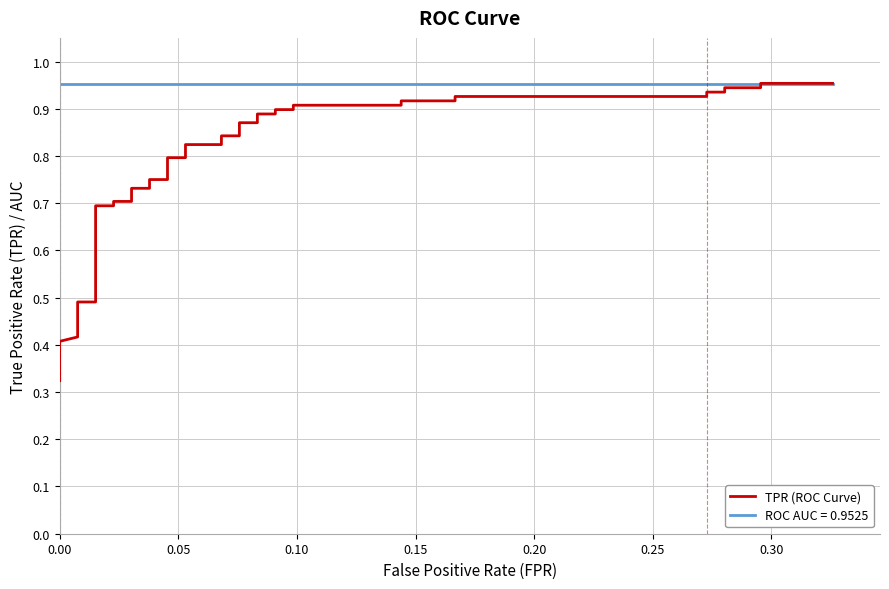

What value does the data have at 0.00?

0.4